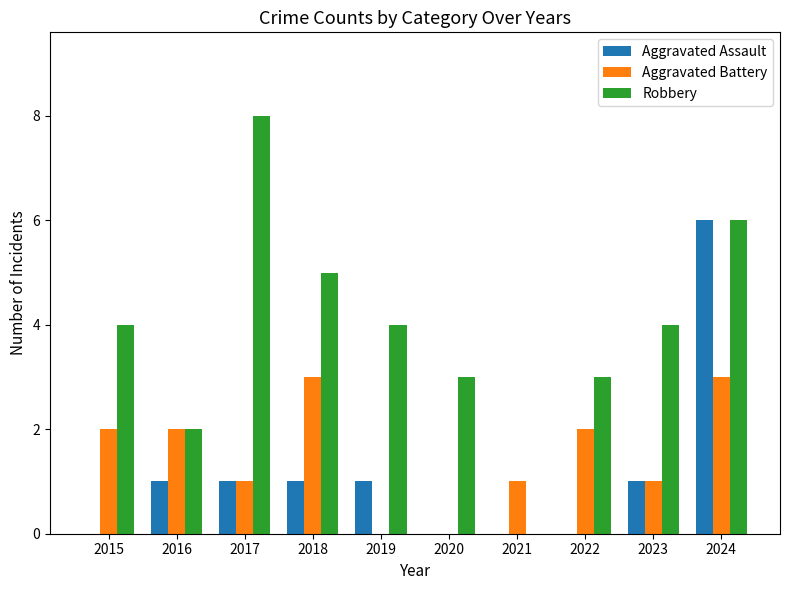

Which category has the highest value across all series?

2017